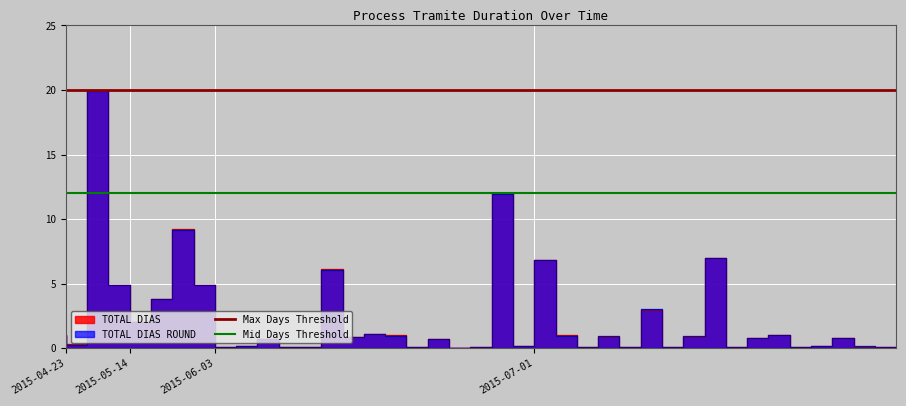

Is the value of Max Days Threshold at 2015-05-14 greater than the value of Mid Days Threshold at 2015-04-23?

Yes